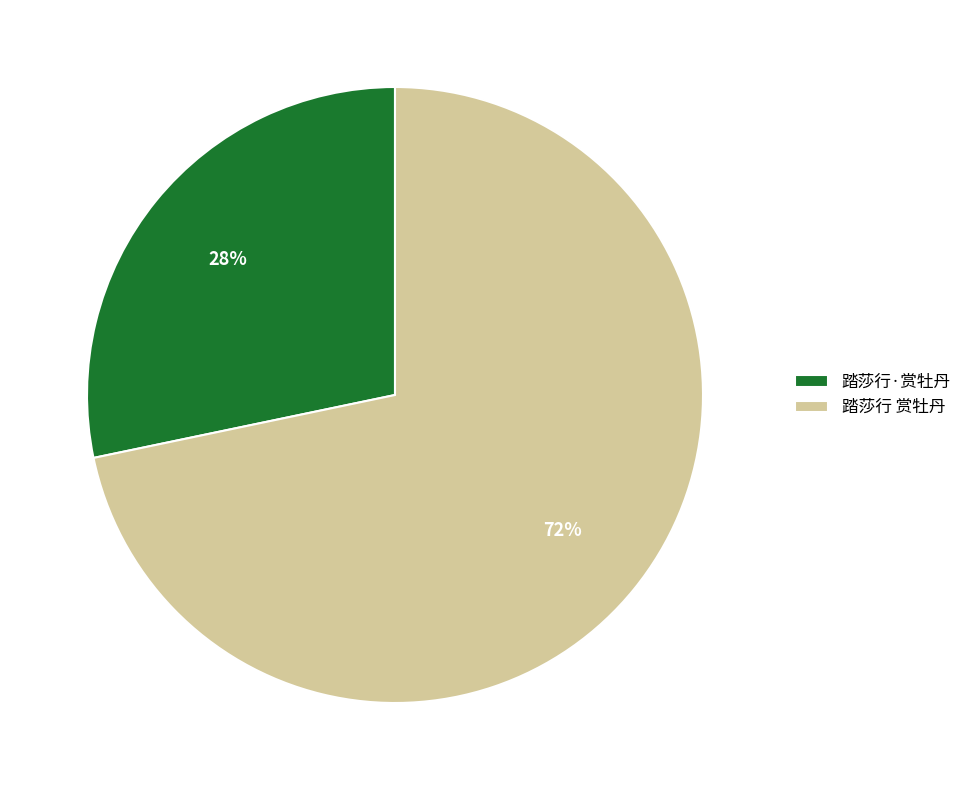

Which slice is the smallest?

踏莎行·赏牡丹